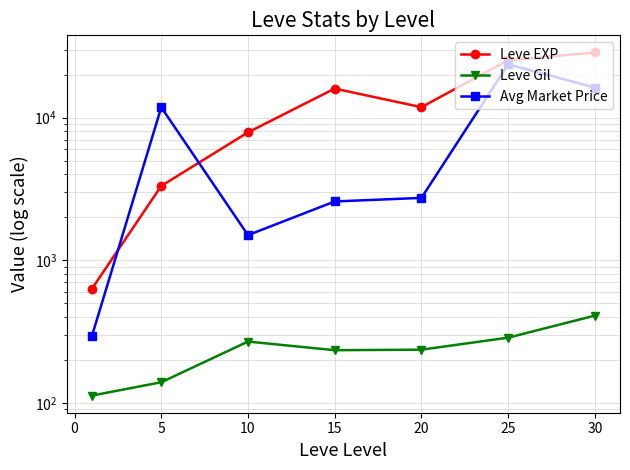

What is the sum of all Avg Market Price values?

58785.0